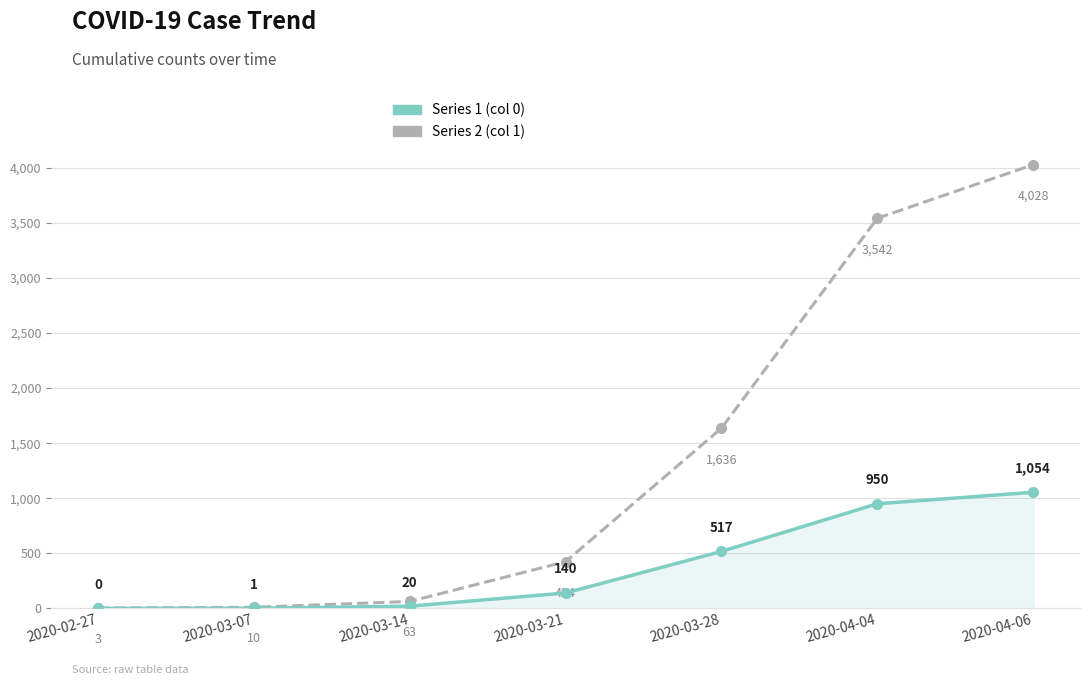

True or false: Series 2 (col 1) and Series 1 (col 0) cross at least once.

False